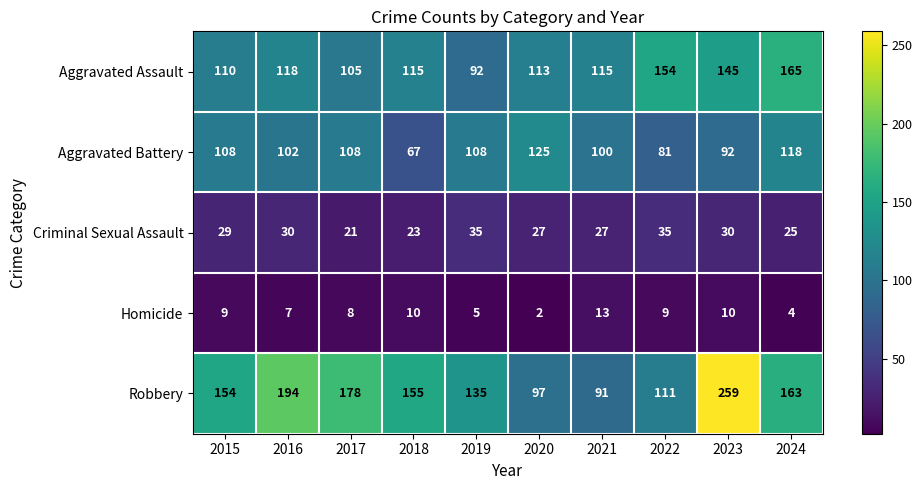

What is the sum of all Aggravated Assault values?

1232